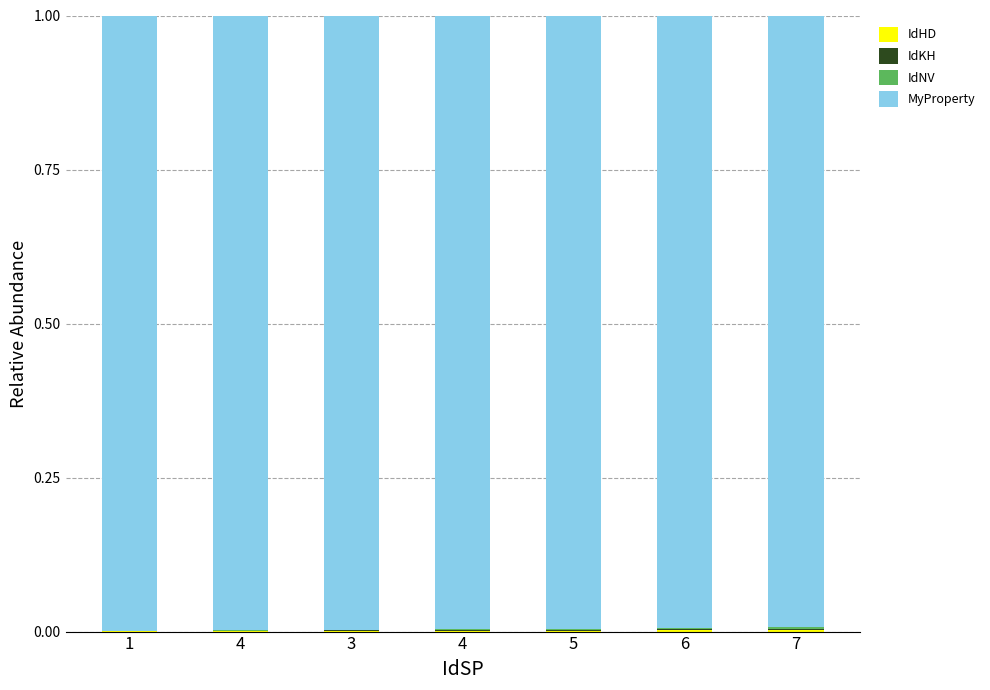

Which category has the lowest value in the IdHD series?

1